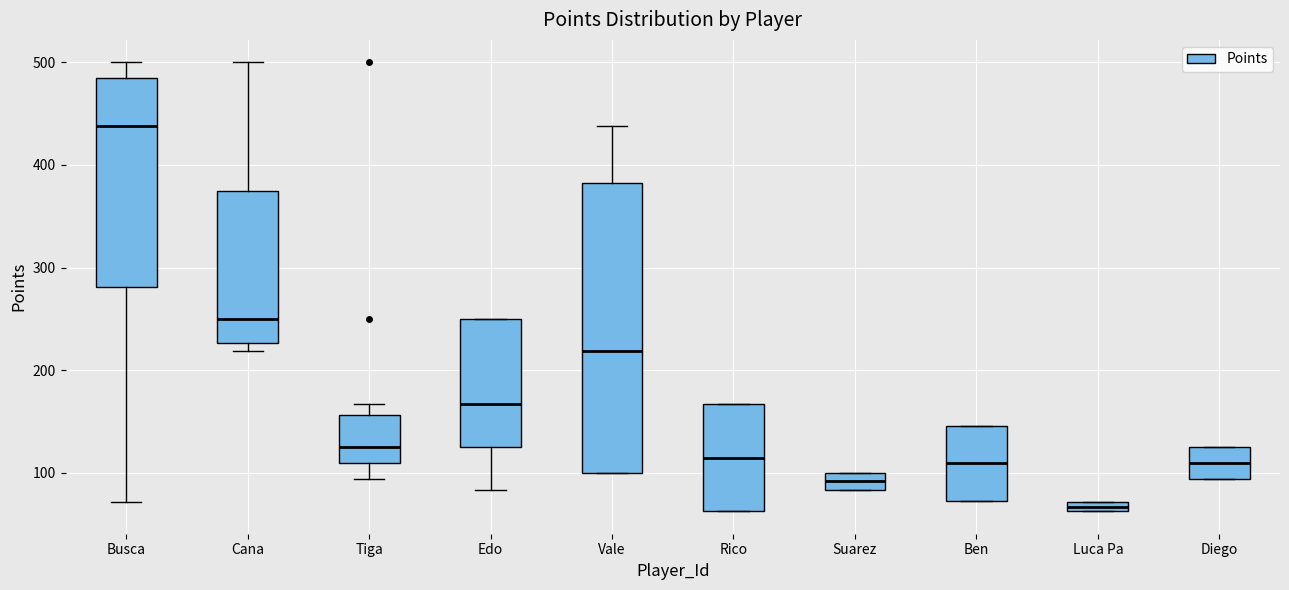

Where is the upper edge of the box for Luca Pa on the y-axis? The values are not printed on the chart, so give them approximately, as read against the axis.

70